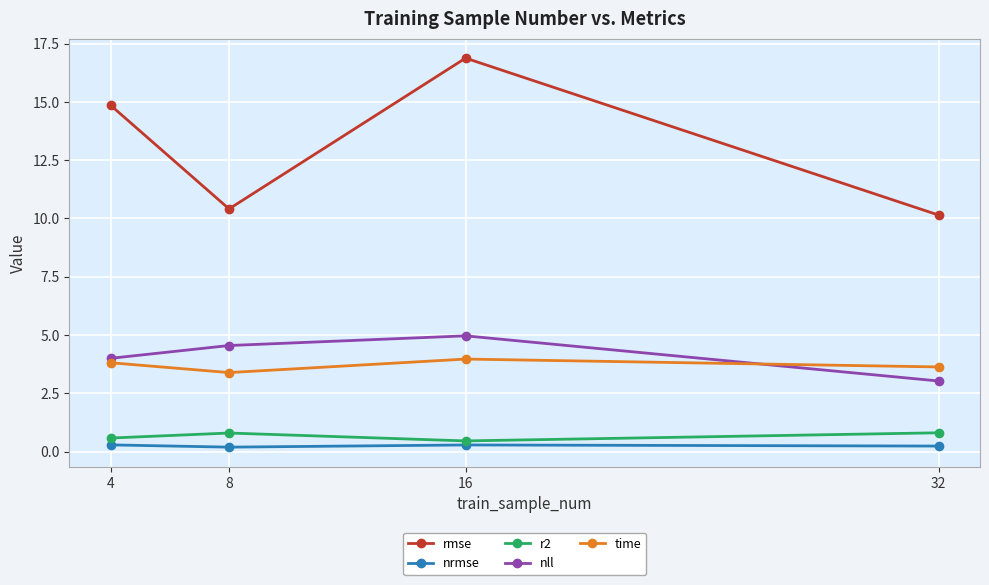

Between 4 and 8, which series saw the biggest shift?

rmse